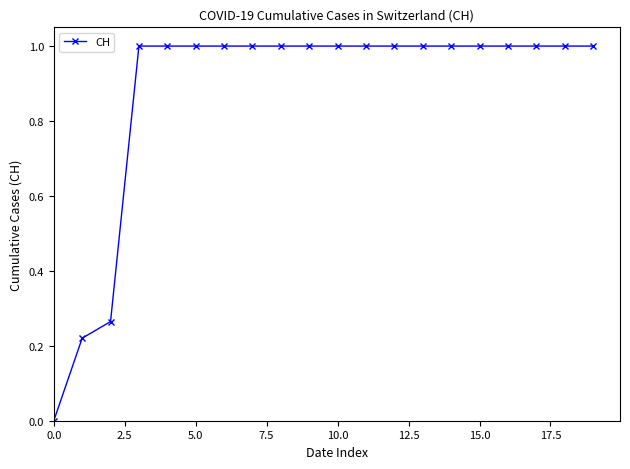

What is the sum of all values?

17.5